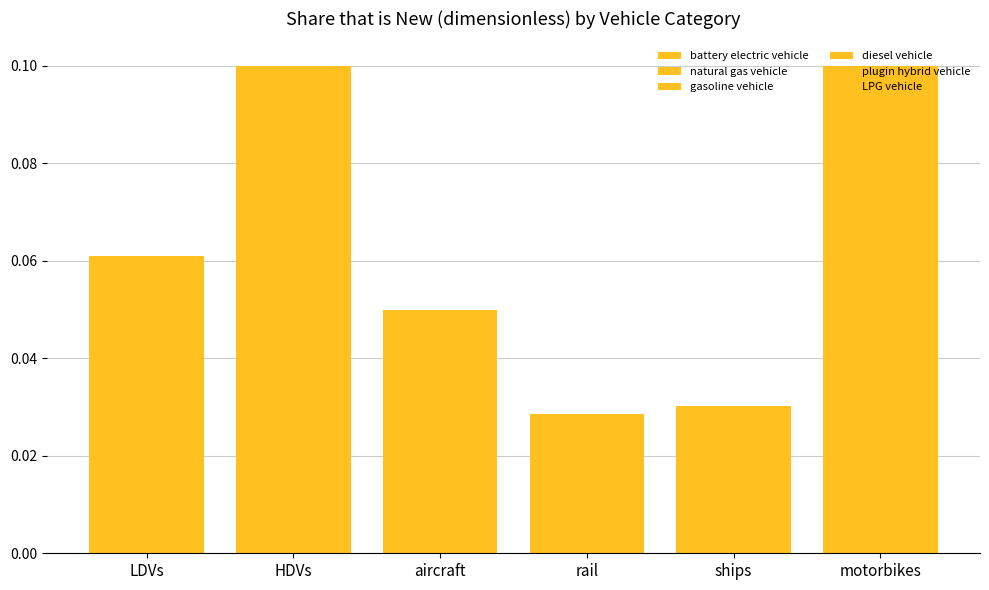

Is the value of natural gas vehicle at ships greater than the value of battery electric vehicle at ships?

No